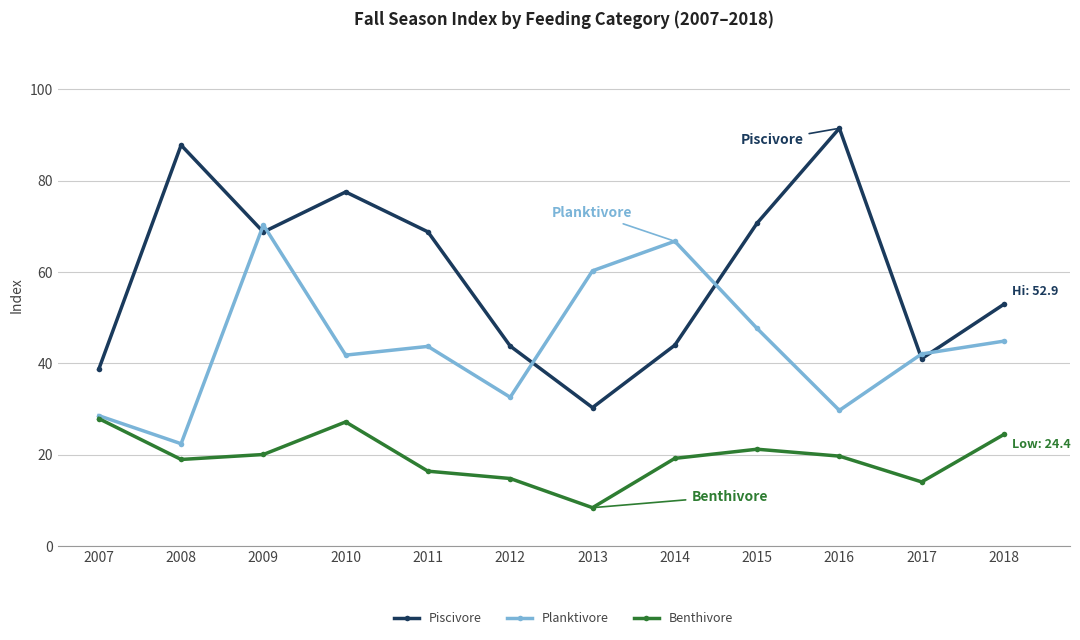

How many data points in Planktivore are above 43?

6